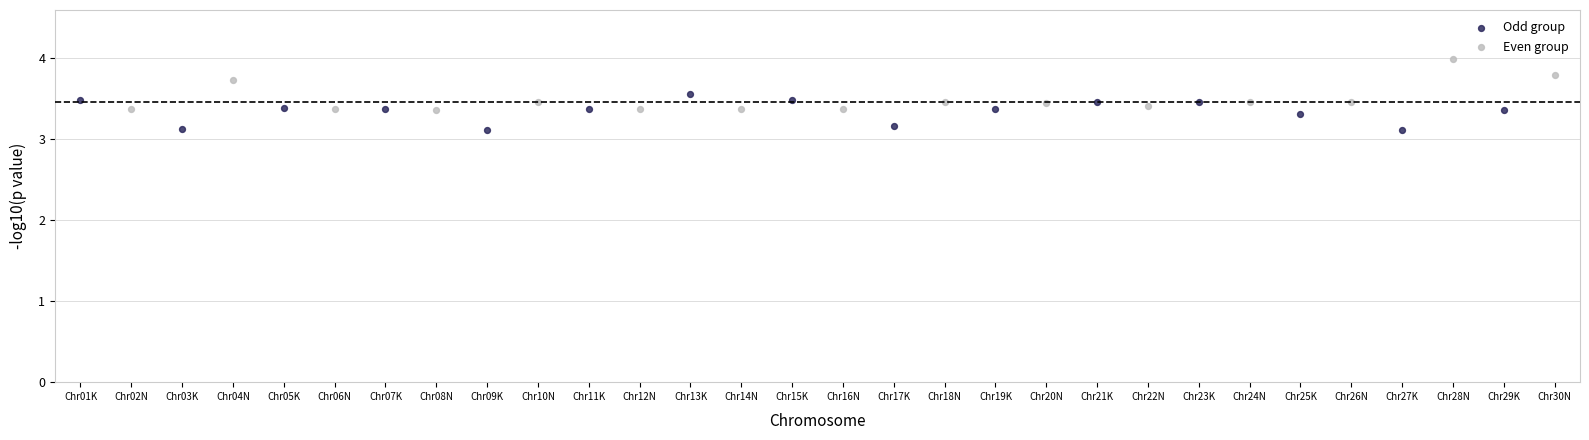

Which series has the widest spread of Y values?

Even group